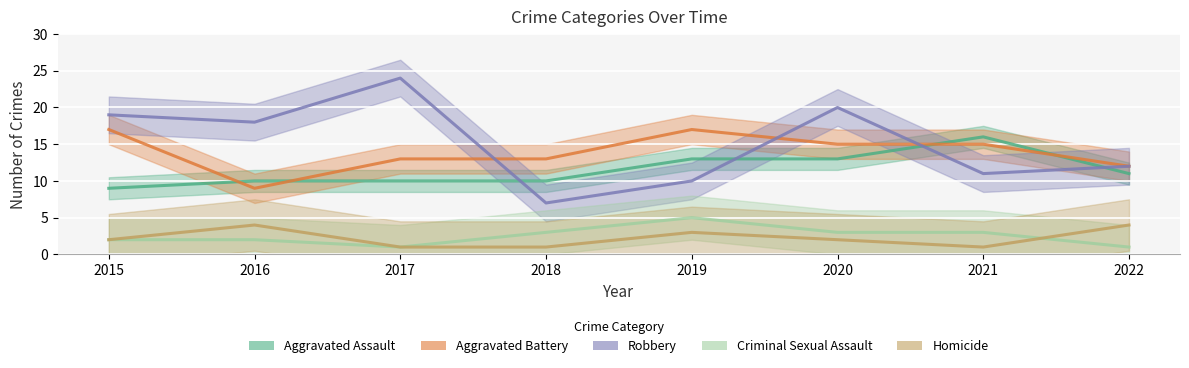

How many lines are shown in the chart?

5